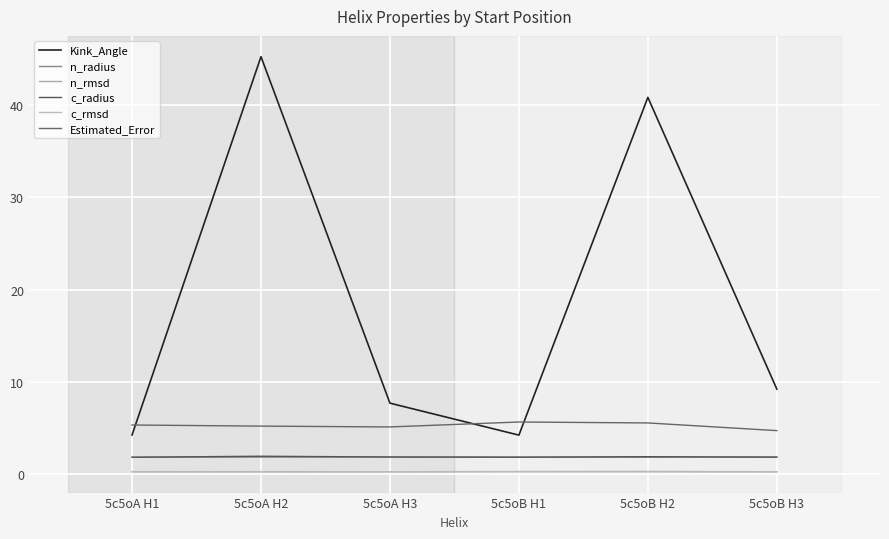

What is the approximate value of c_rmsd at 5c5oA H2?

0.3